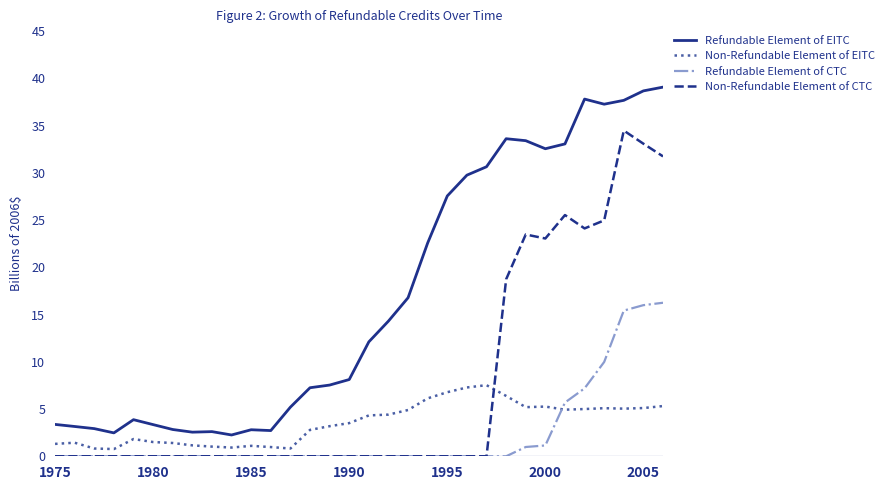

List the series in order of their peak value, highest first.

Refundable Element of EITC, Non-Refundable Element of CTC, Refundable Element of CTC, Non-Refundable Element of EITC